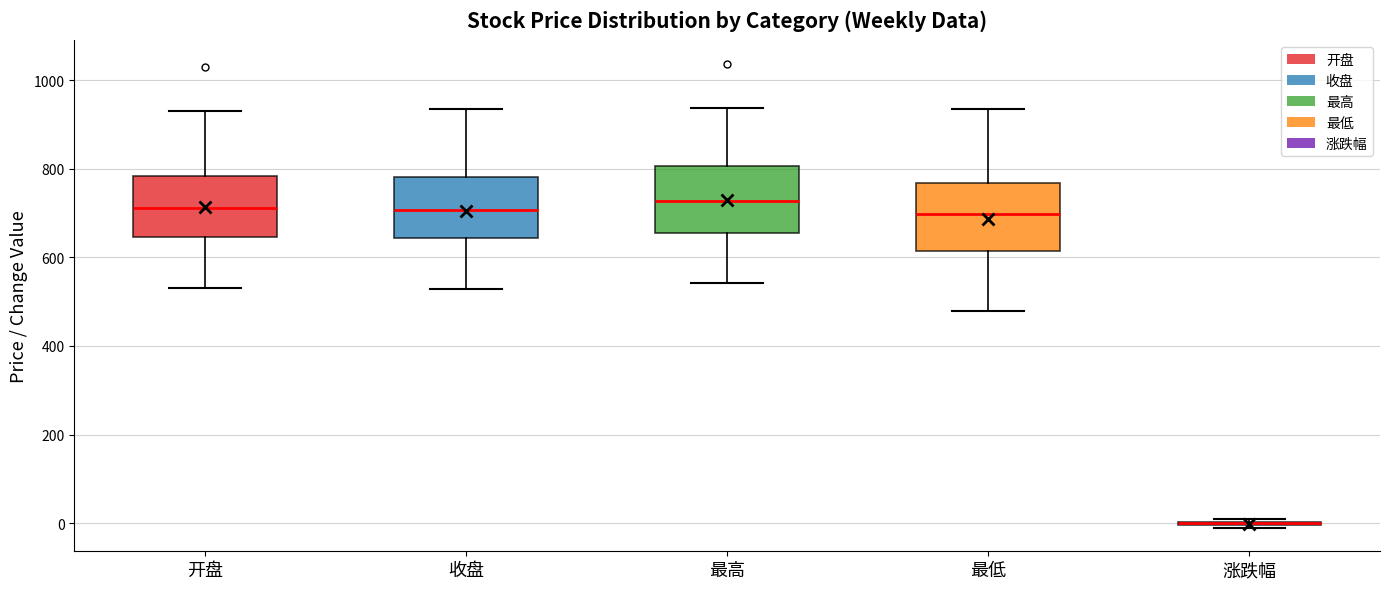

Reading left to right, transcribe this box plot: for each box, give where its median line is, the range the box spans, and where its two whiskers end, as read against the y-axis. The values are not printed on the chart, so give them approximately, as read against the axis.

开盘: median 720, box 640 to 780, whiskers 540 to 920
收盘: median 700, box 640 to 780, whiskers 520 to 940
最高: median 720, box 660 to 800, whiskers 540 to 940
最低: median 700, box 620 to 760, whiskers 480 to 940
涨跌幅: box collapsed to a line at 0, whiskers -20 to 0